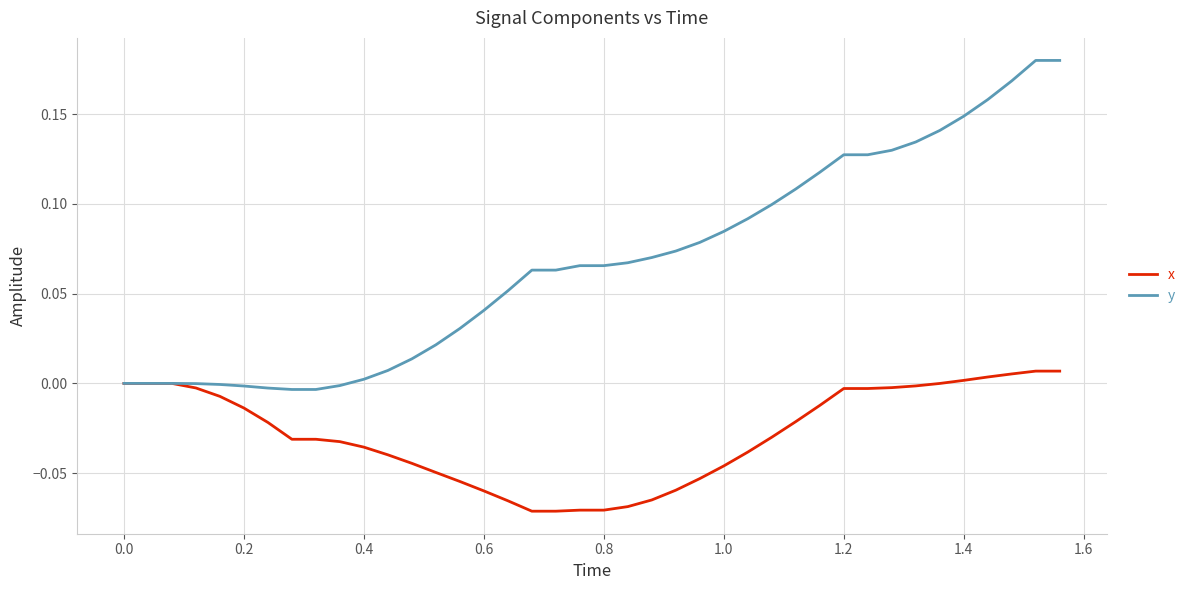

Which series has the widest spread of values?

y